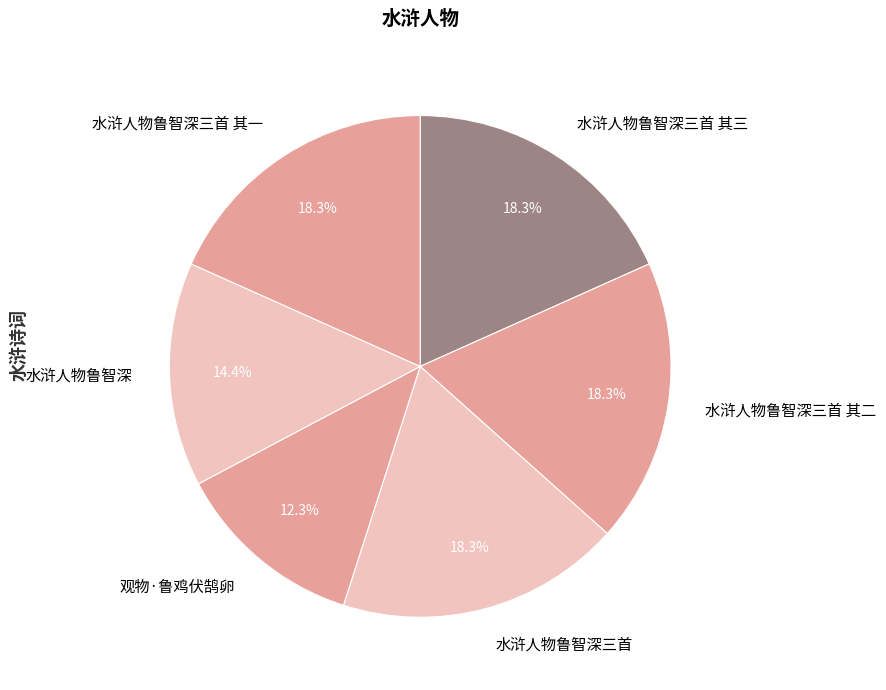

Approximately how many times larger is the value at 水浒人物鲁智深三首 其二 compared to 观物·鲁鸡伏鹄卵?

1.5